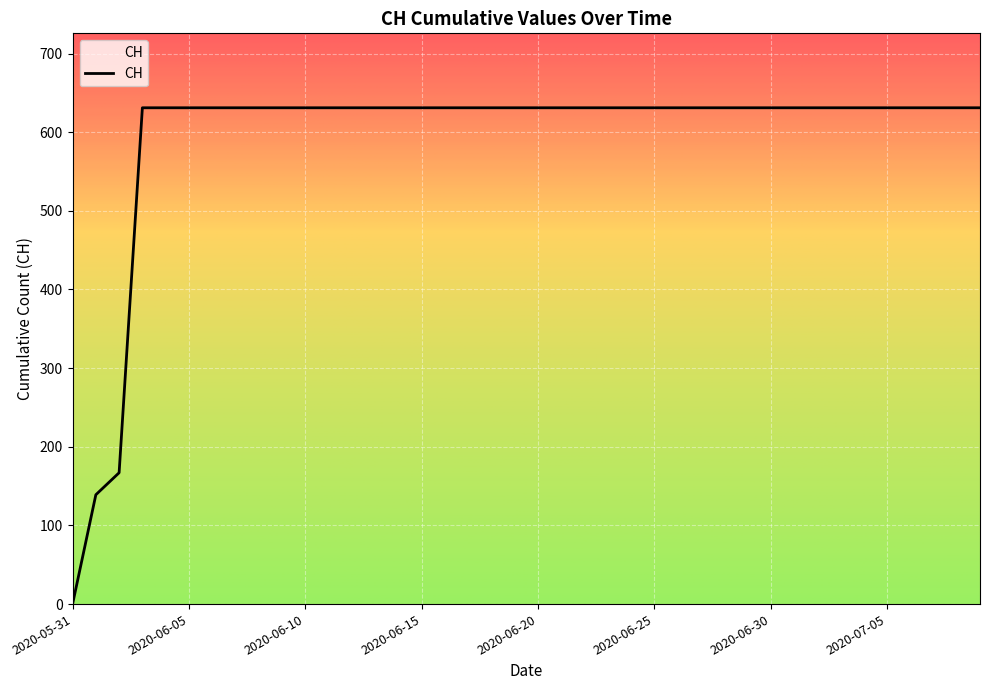

Reading right to left, extract all data points from this chart.

631	631	631	631	631	631	631	631	631	631	631	631	631	631	631	631	631	631	631	631	631	631	631	631	631	631	631	631	631	631	631	631	631	631	631	631	631	167	139	0